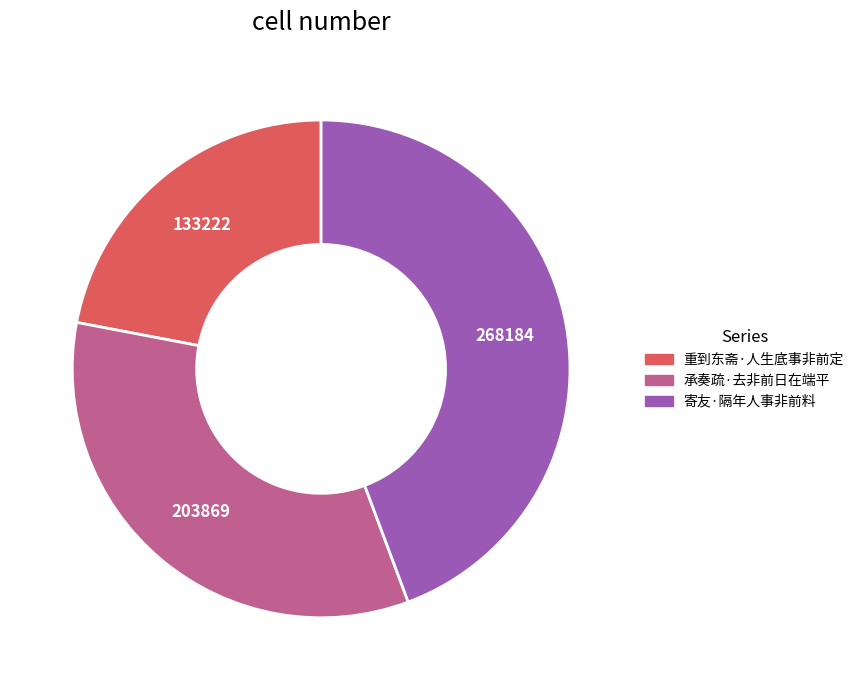

Rank the categories by value from lowest to highest.

重到东斋·人生底事非前定, 承奏疏·去非前日在端平, 寄友·隔年人事非前料